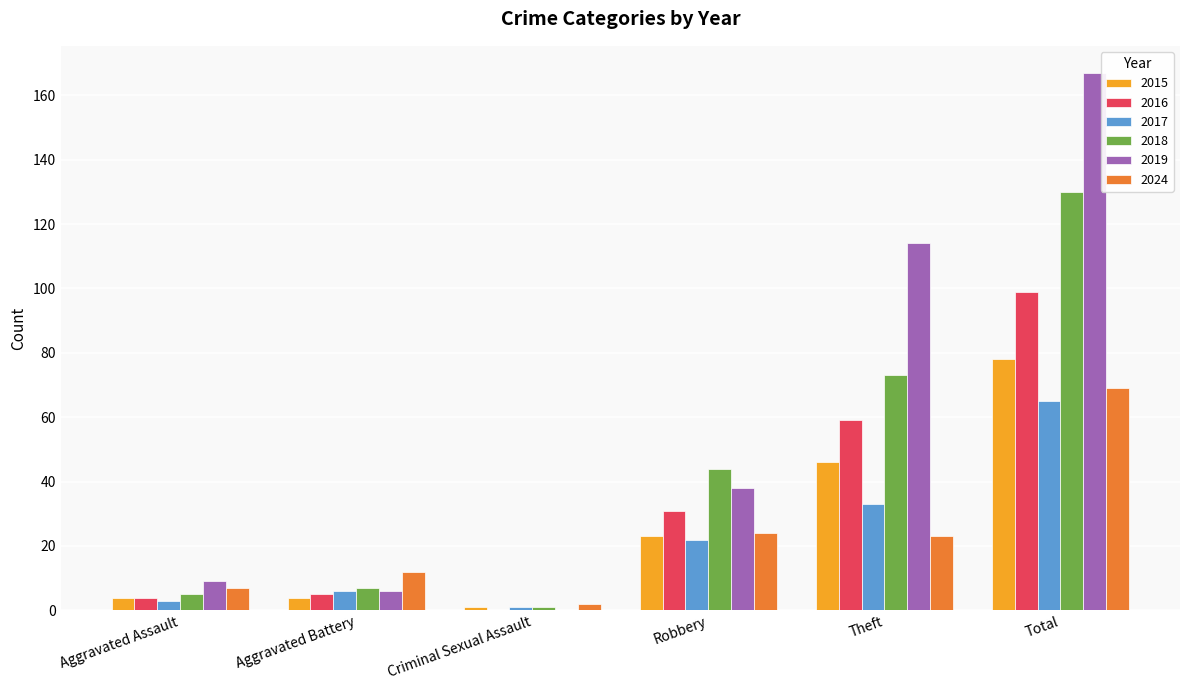

Reading right to left, list all the values displayed in this chart.

2015: 78	46	23	1	4	4
2016: 99	59	31	0	5	4
2017: 65	33	22	1	6	3
2018: 130	73	44	1	7	5
2019: 167	114	38	0	6	9
2024: 69	23	24	2	12	7